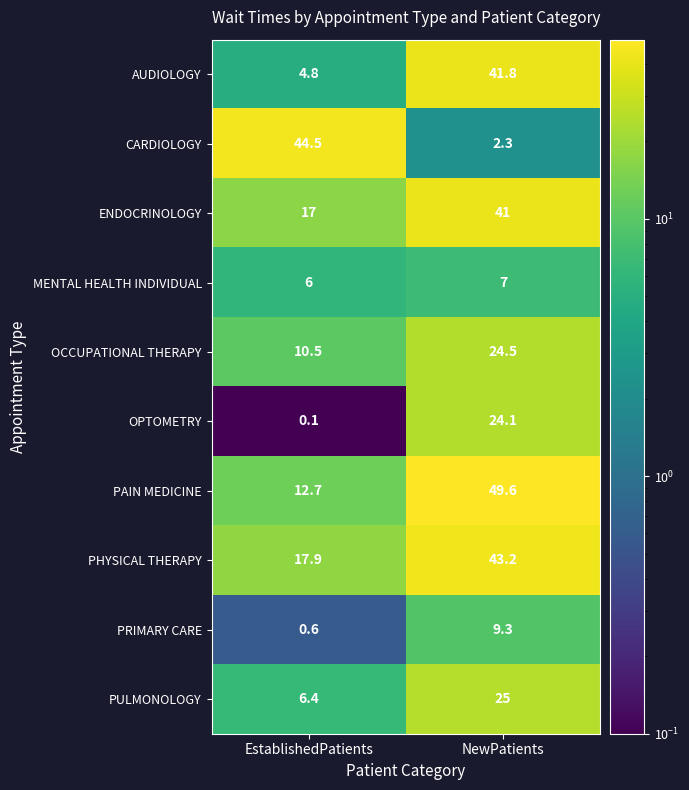

At which category is the sum across all series the highest?

NewPatients